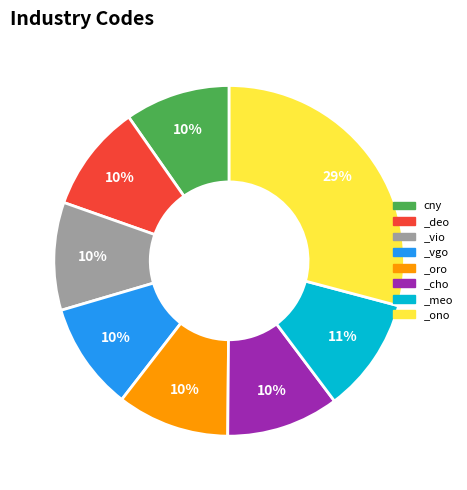

How many segments does this pie chart have?

8